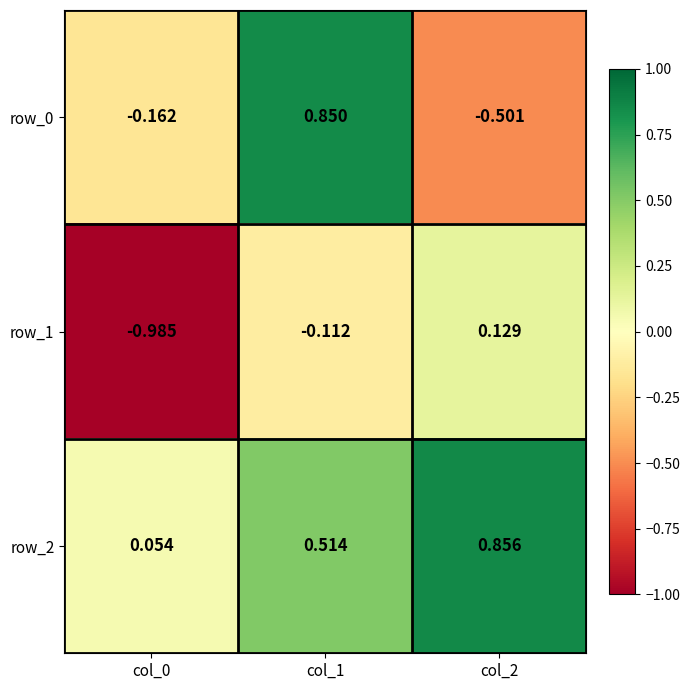

Which series has the largest total across all categories?

row_2